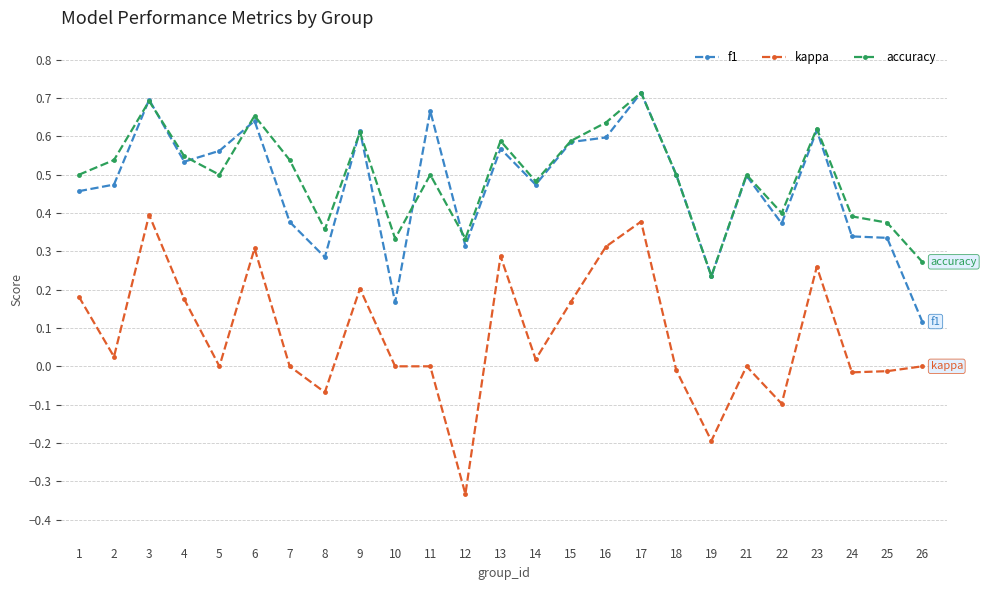

The f1 series shows 0.6 at 16. True or false?

True